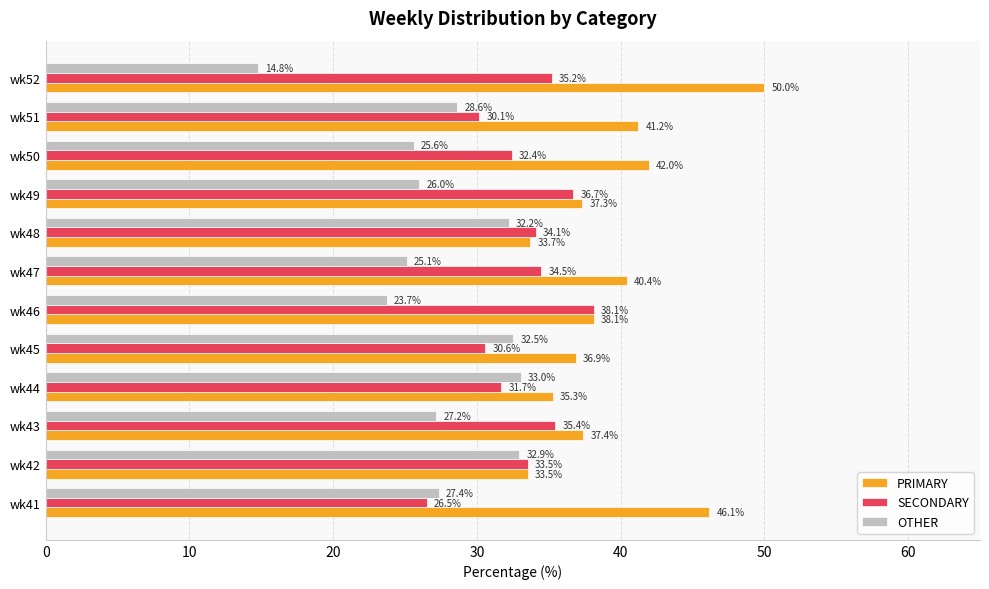

The value of PRIMARY at wk46 is 17.6. True or false?

False